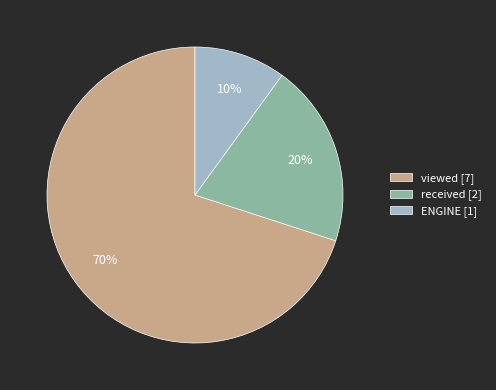

Is there a majority slice in this chart?

Yes